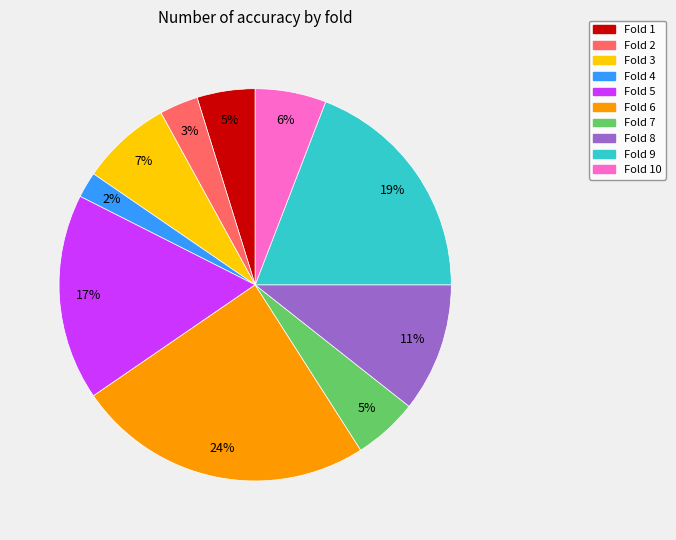

Which slice is the smallest?

Fold 4